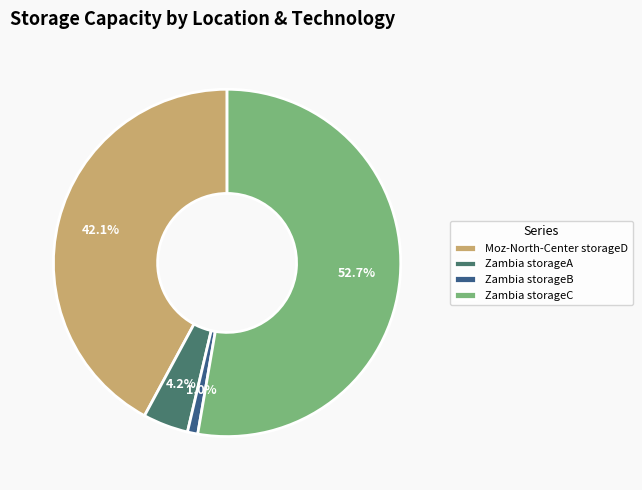

To the nearest percent, what percentage of the pie is Moz-North-Center storageD?

42%